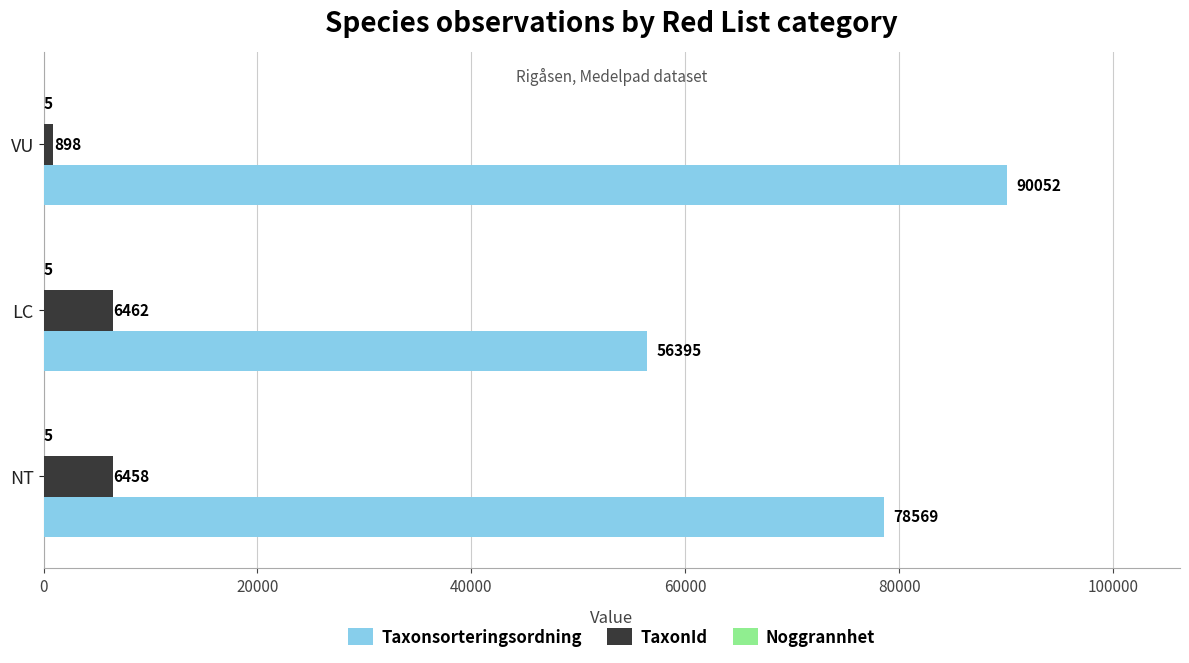

What is the greatest value displayed?

90052